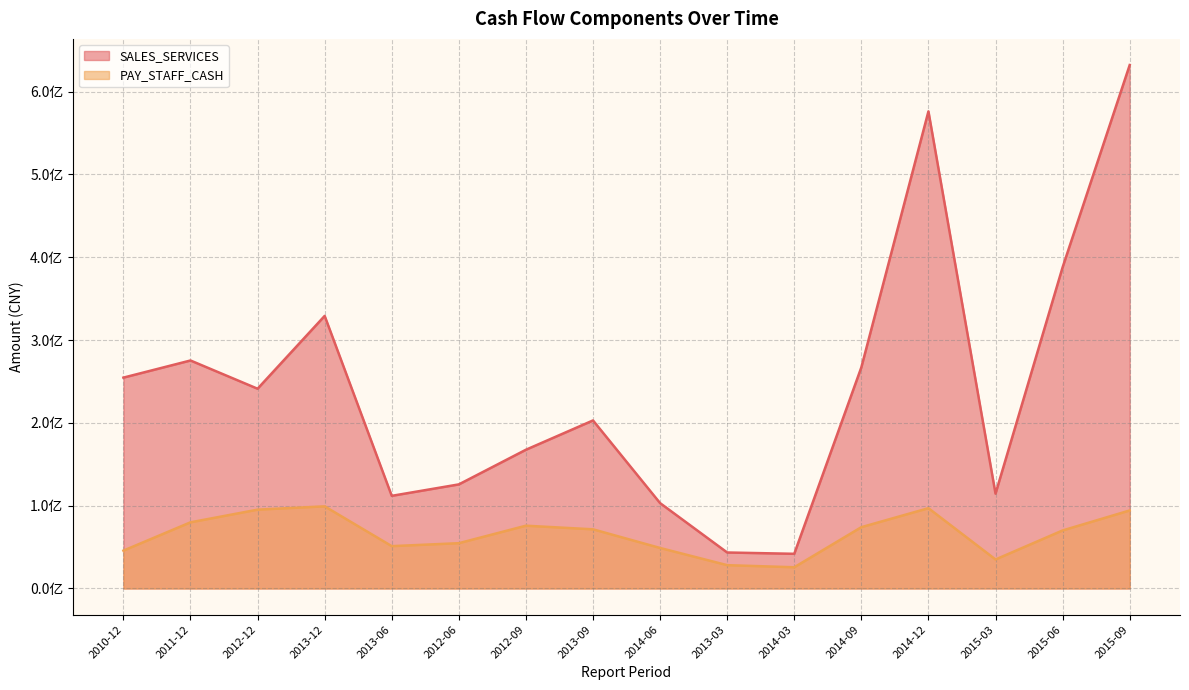

Reading right to left, extract all data points from this chart.

SALES_SERVICES: 2015-09=631979537.9	2015-06=387808398.4	2015-03=114506012.5	2014-12=576052114.3	2014-09=267019482.1	2014-03=41871493.2	2013-03=43464097.3	2014-06=103076110.6	2013-09=202899515.2	2012-09=167525165.5	2012-06=125684257.2	2013-06=111857137.7	2013-12=329123774.2	2012-12=241191382.1	2011-12=275290893.7	2010-12=254593252.5
PAY_STAFF_CASH: 2015-09=94202587.7	2015-06=70074118.3	2015-03=35031196.5	2014-12=96949414.7	2014-09=74028951.5	2014-03=25628029.2	2013-03=28156499.0	2014-06=48912531.0	2013-09=71440305.5	2012-09=75805835.6	2012-06=54689724.9	2013-06=51121091.0	2013-12=99175660.3	2012-12=95180149.5	2011-12=79883279.5	2010-12=45715124.8